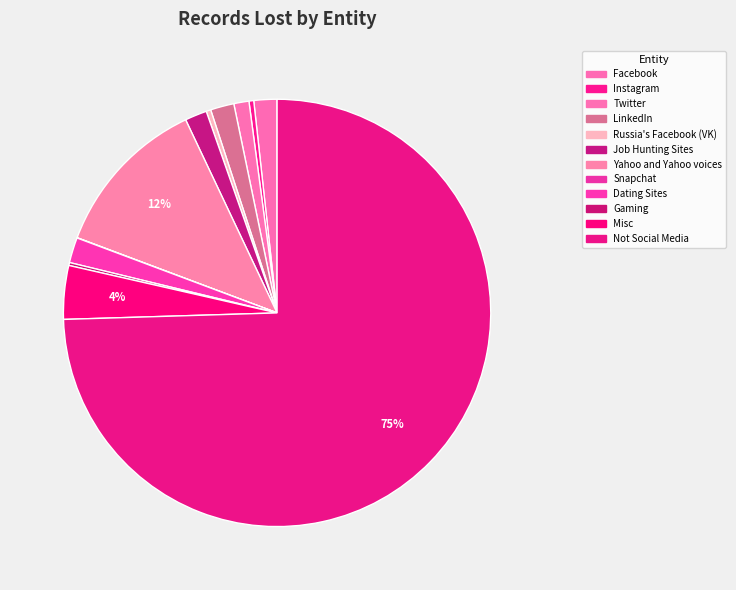

Is it true that LinkedIn is 1% of the pie?

False